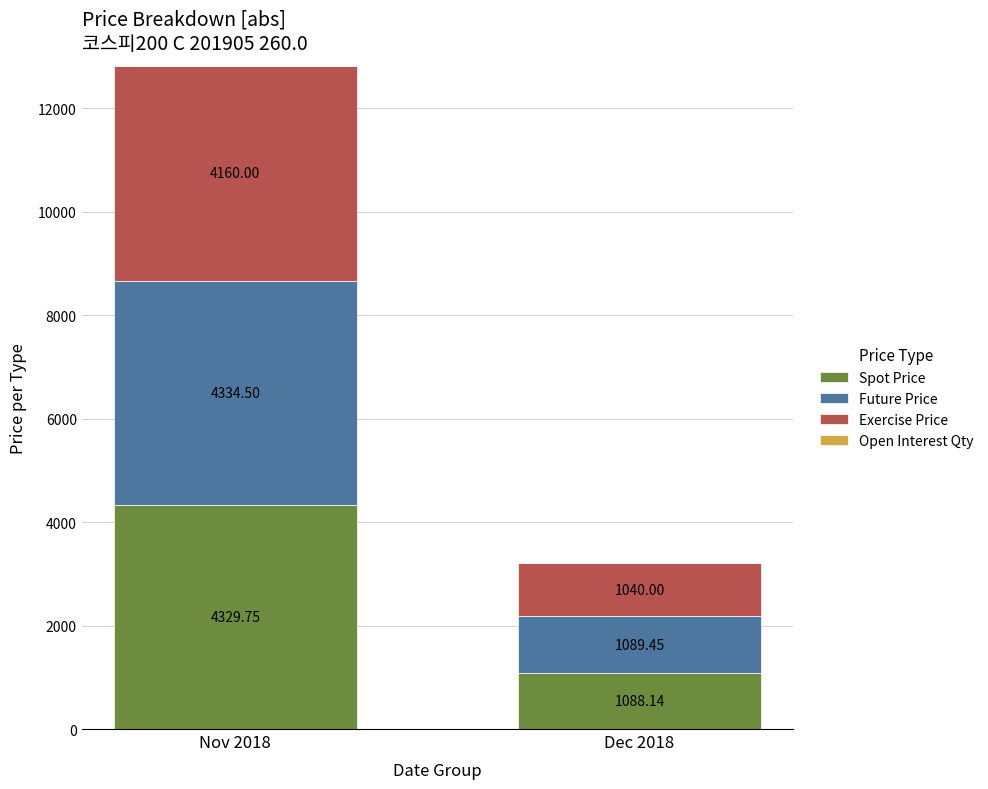

What is the difference between the maximum and minimum values in the Spot Price series?

3241.6